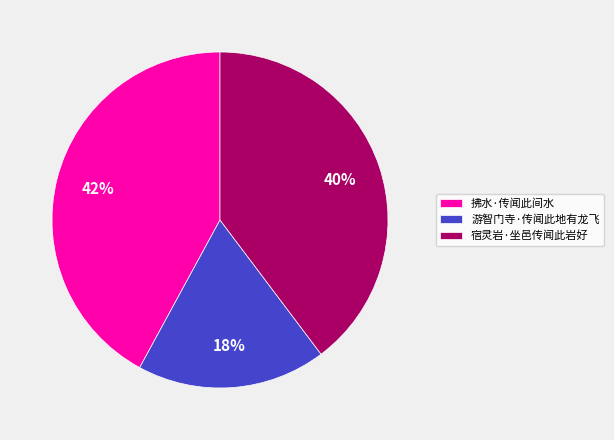

To the nearest percent, what is the difference between the largest and smallest slice percentages?

24%